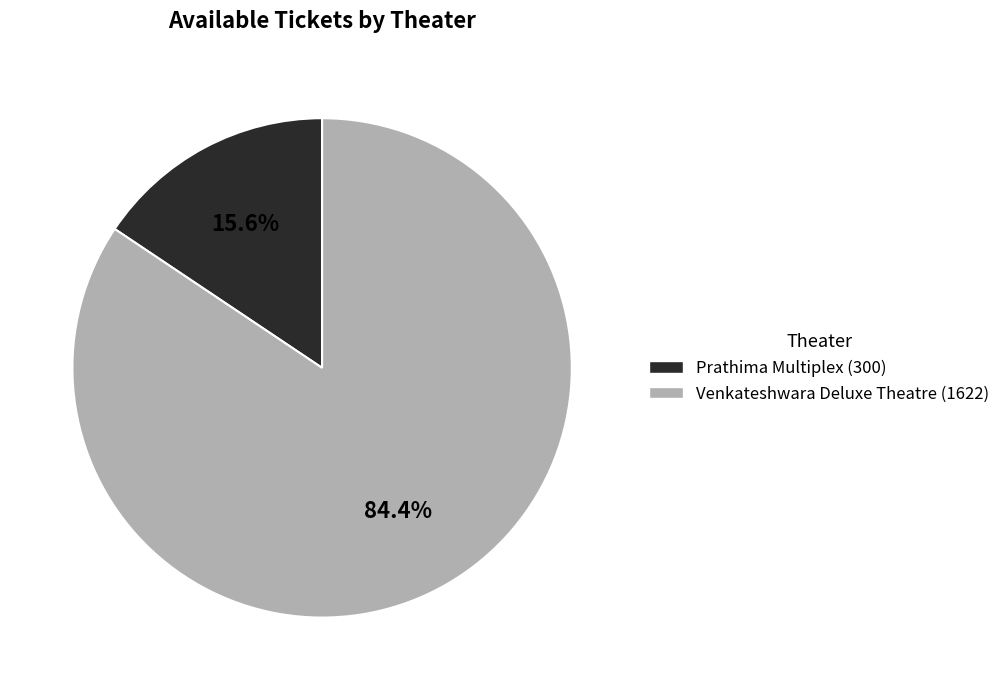

What percentage is the Prathima Multiplex slice, to the nearest percent?

16%